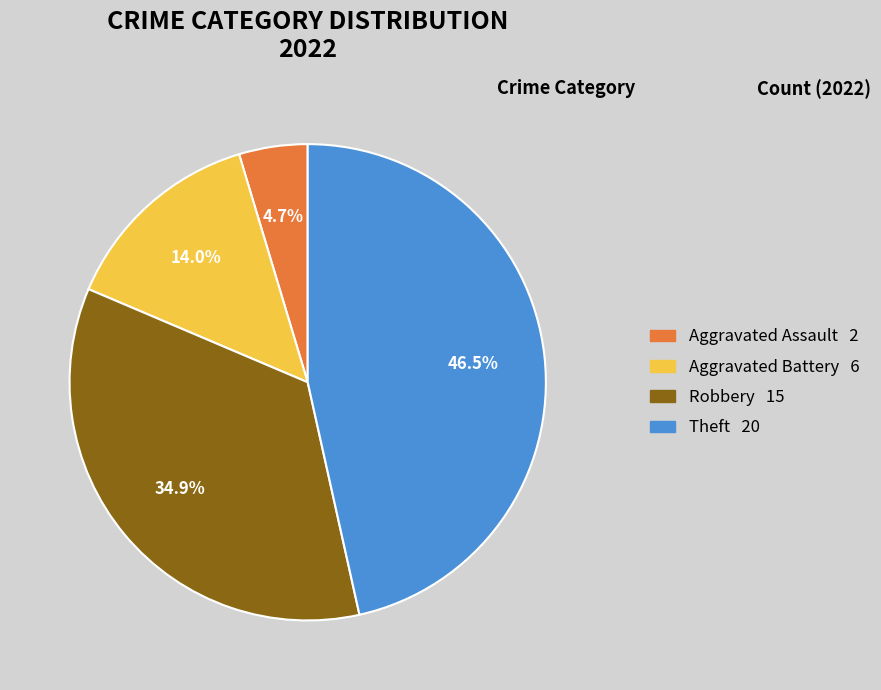

Is there a majority slice in this chart?

No